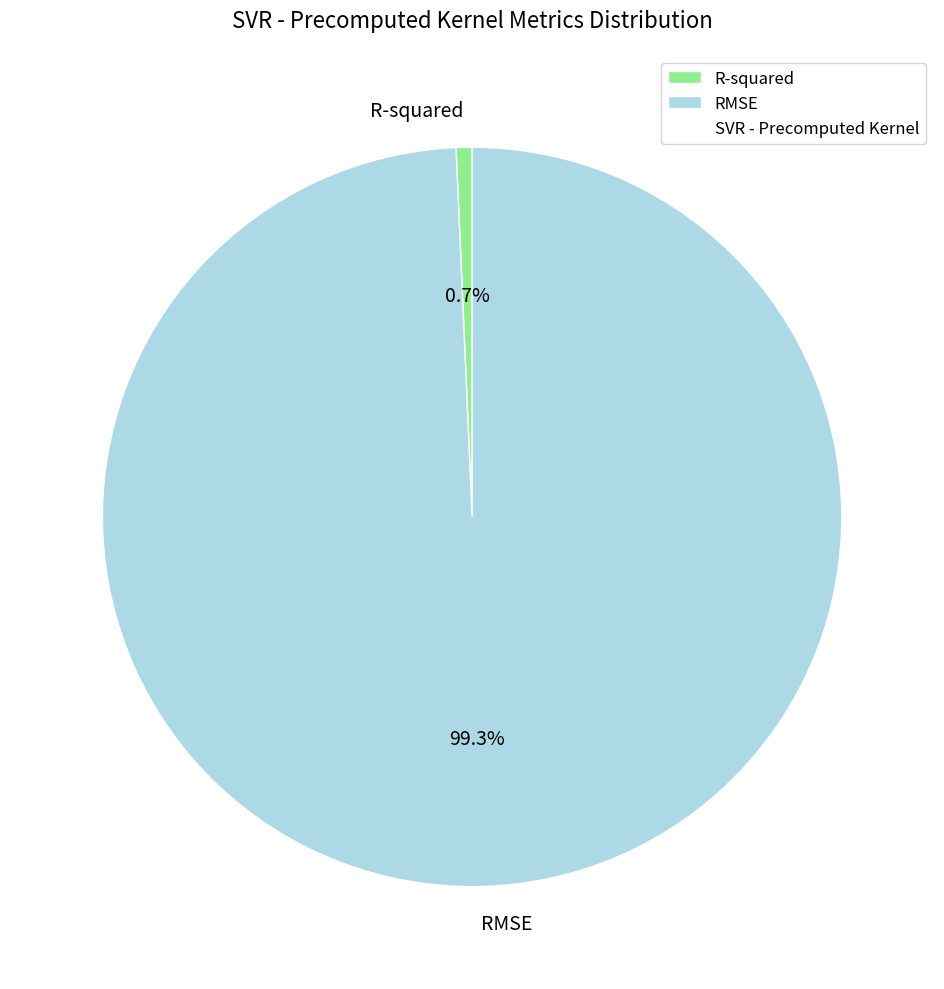

What is the majority slice?

RMSE